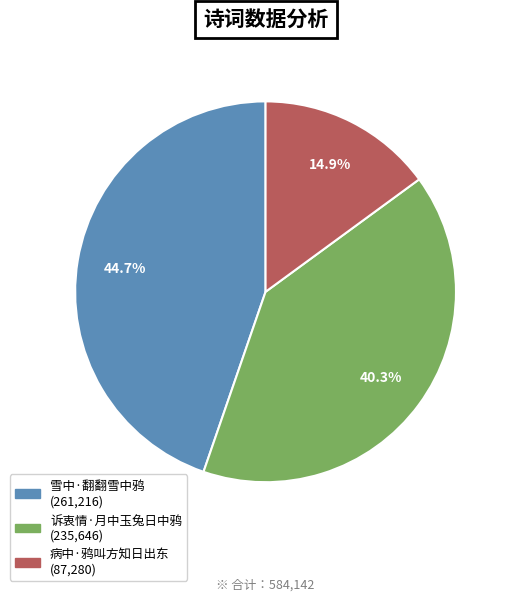

Does 诉衷情·月中玉兔日中鸦 represent more than half of the total?

No